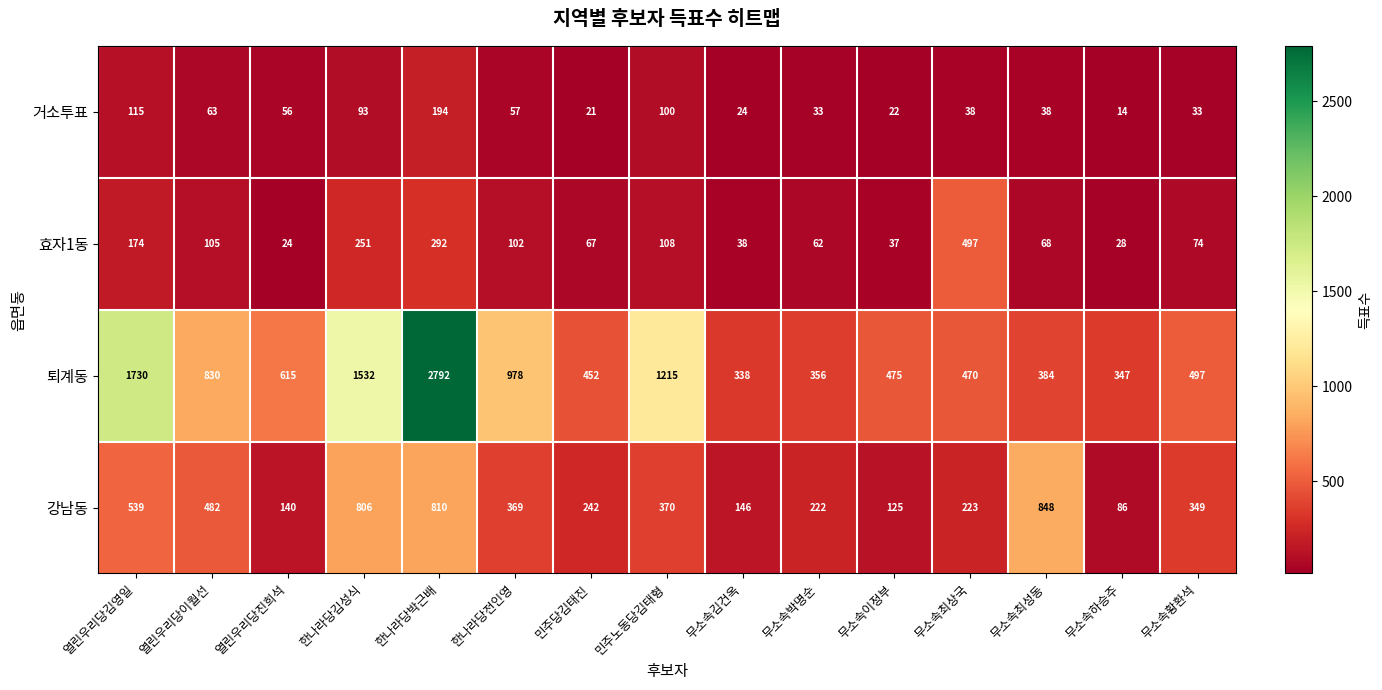

What is the total value across all series at 한나라당전인영?

1506